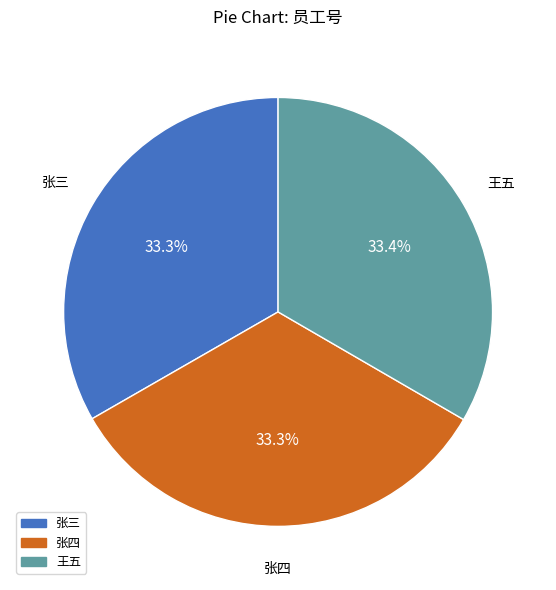

Count the number of slices in the pie.

3